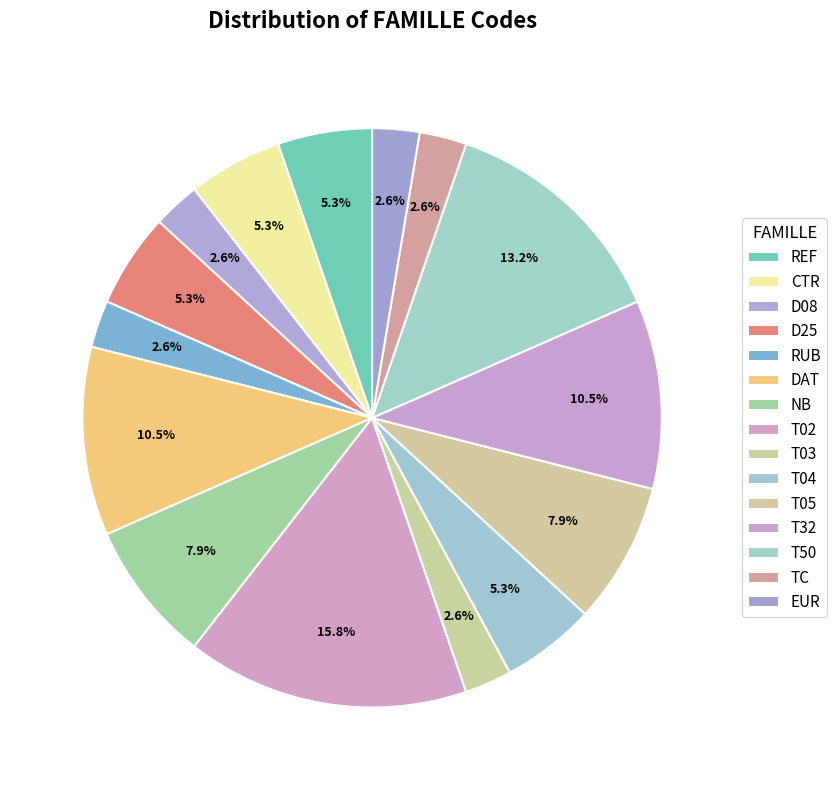

To the nearest percent, what percentage of the pie is CTR?

5%